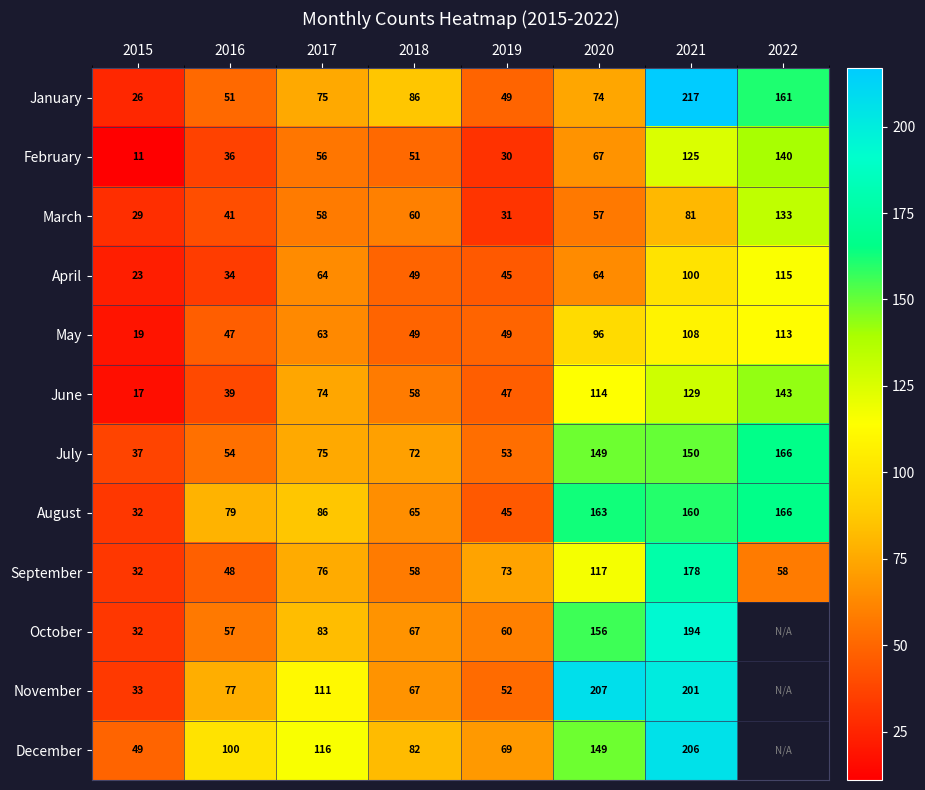

Is it true that June equals 47 at 2019?

True